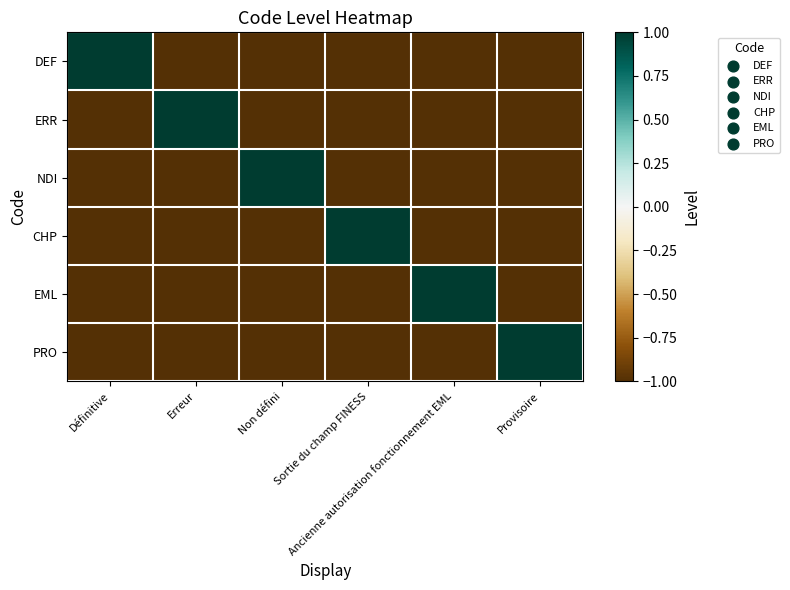

Reading left to right, extract all data points from this chart.

DEF: Définitive=1	Erreur=-1	Non défini=-1	Sortie du champ FINESS=-1	Ancienne autorisation fonctionnement EML=-1	Provisoire=-1
ERR: Définitive=-1	Erreur=1	Non défini=-1	Sortie du champ FINESS=-1	Ancienne autorisation fonctionnement EML=-1	Provisoire=-1
NDI: Définitive=-1	Erreur=-1	Non défini=1	Sortie du champ FINESS=-1	Ancienne autorisation fonctionnement EML=-1	Provisoire=-1
CHP: Définitive=-1	Erreur=-1	Non défini=-1	Sortie du champ FINESS=1	Ancienne autorisation fonctionnement EML=-1	Provisoire=-1
EML: Définitive=-1	Erreur=-1	Non défini=-1	Sortie du champ FINESS=-1	Ancienne autorisation fonctionnement EML=1	Provisoire=-1
PRO: Définitive=-1	Erreur=-1	Non défini=-1	Sortie du champ FINESS=-1	Ancienne autorisation fonctionnement EML=-1	Provisoire=1